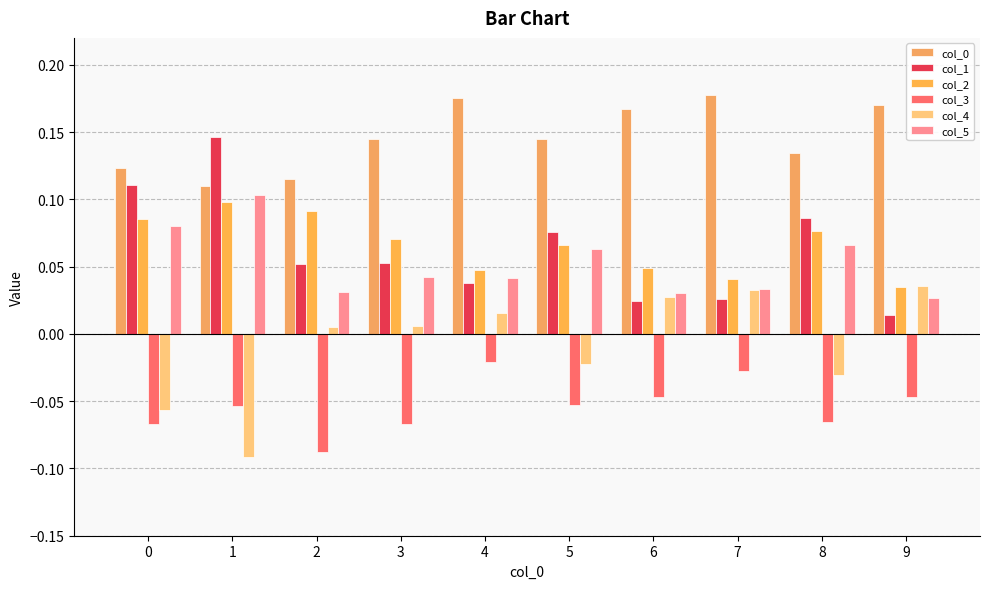

How many categories are shown in the chart?

10